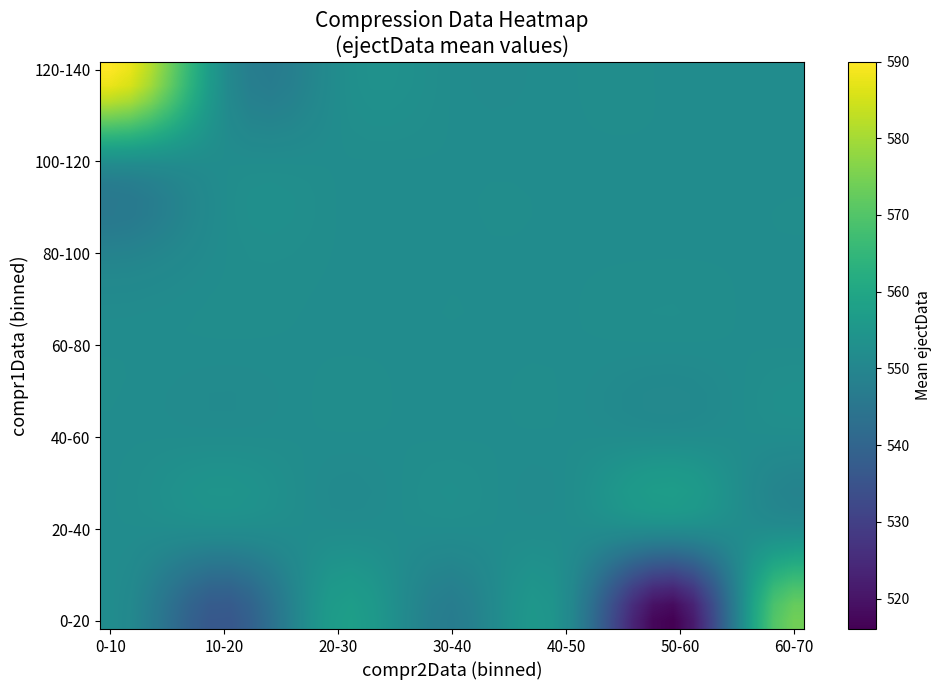

At how many categories does at least one series exceed 557?

10